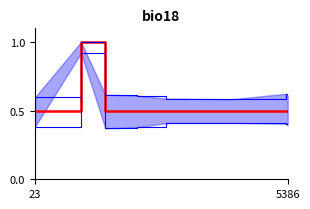

Does the chart have visible grid lines?

No